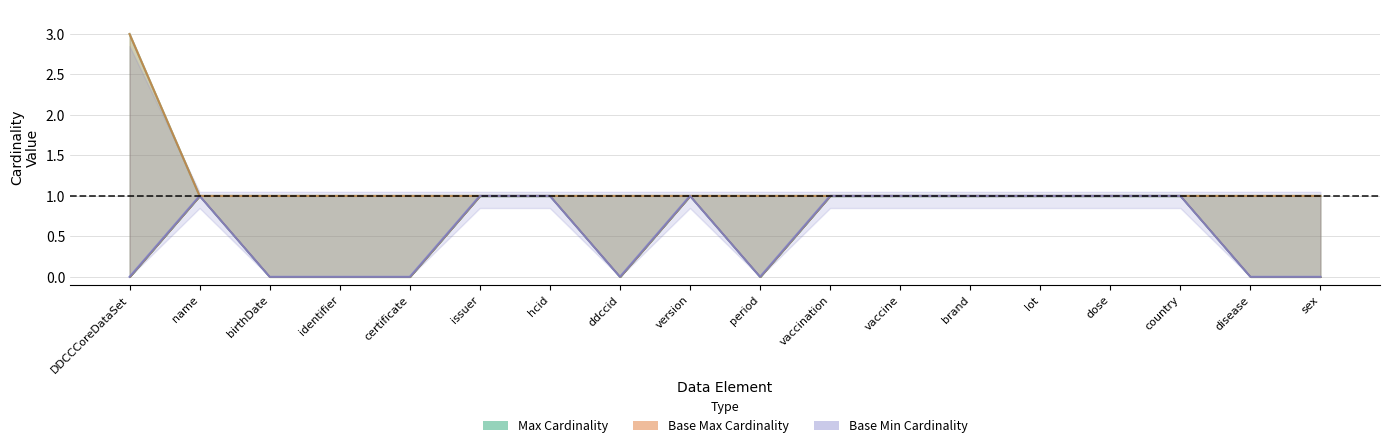

What is the total value across all series at country?

3